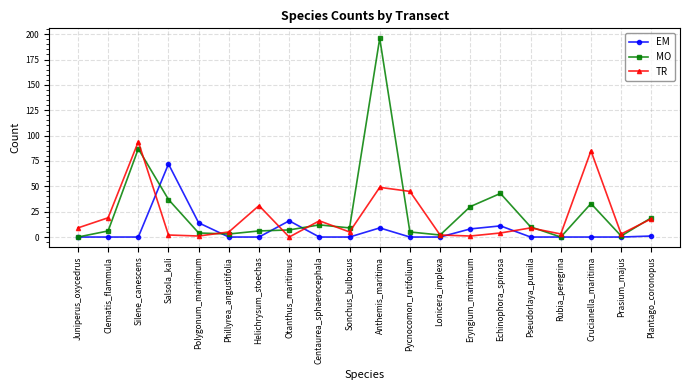

True or false: EM has a value of 72 at Salsola_kali.

True